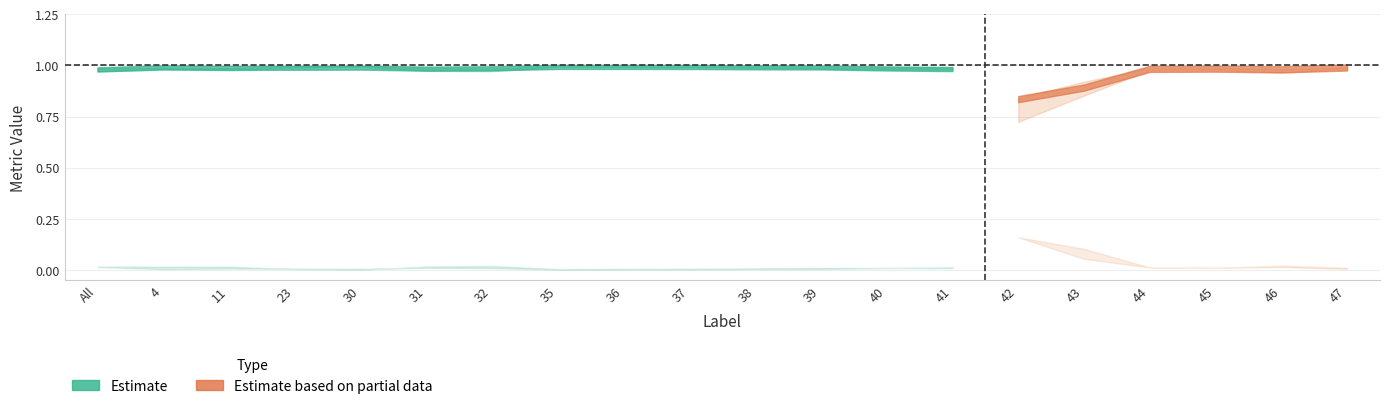

Is it true that FalseNegative equals 0.0 at All?

True